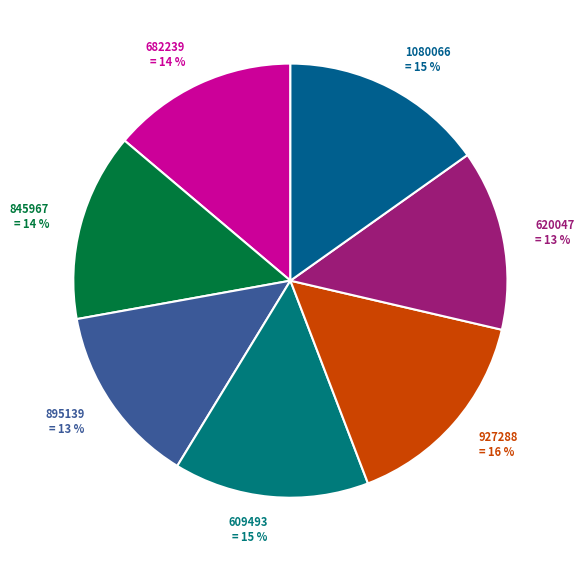

Does any single category account for the majority?

No